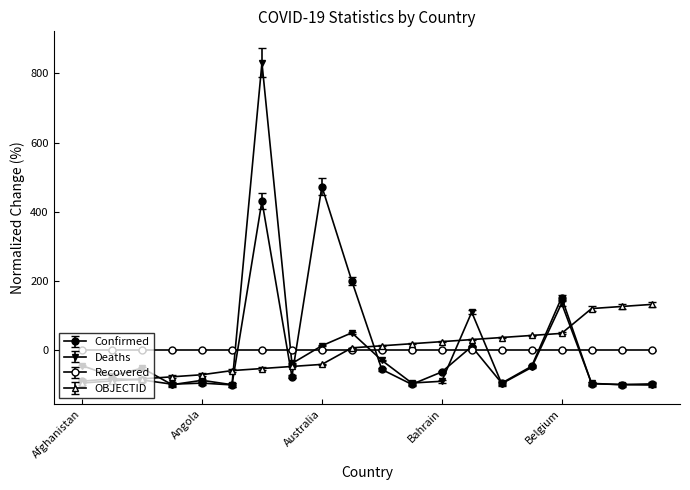

Is this an area chart (filled region under the line)?

No